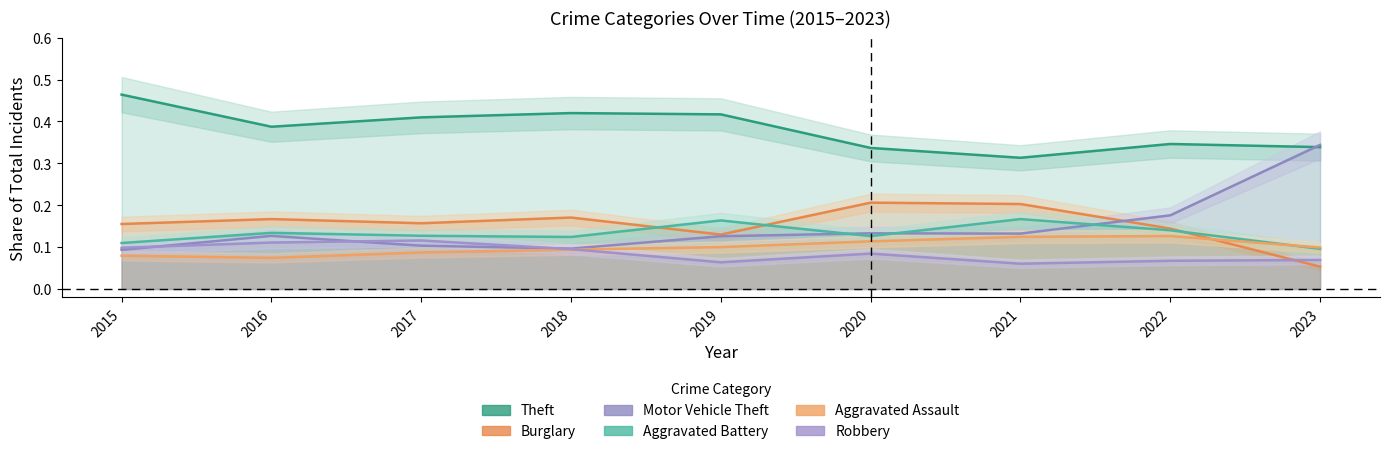

What is the difference between the maximum and second lowest values in the Robbery series?

0.1